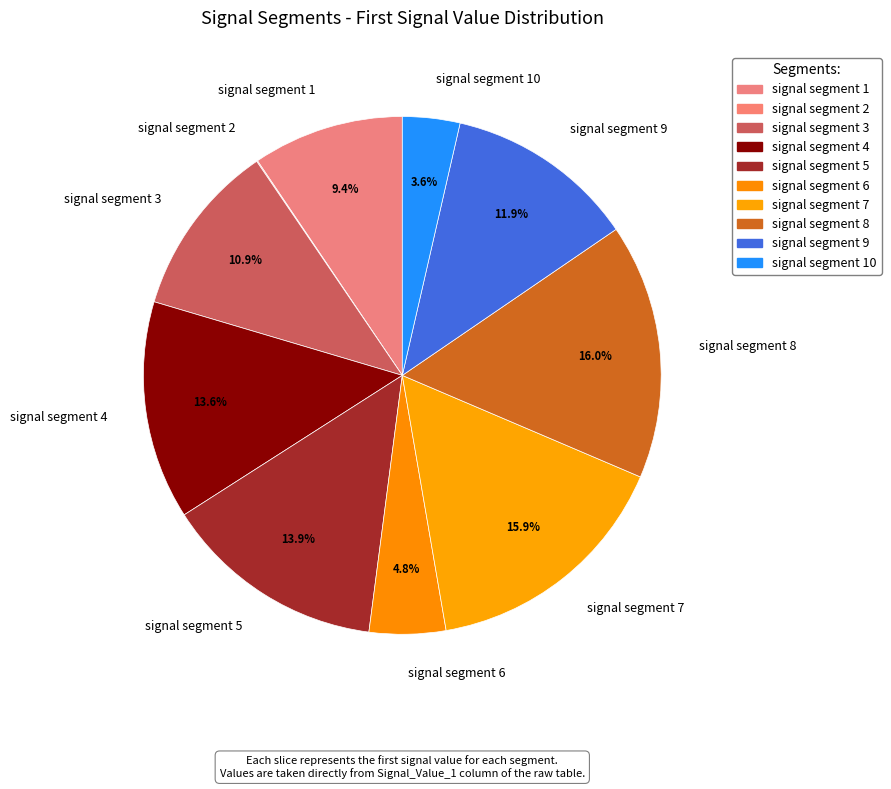

Is signal segment 10 the majority of the pie?

No